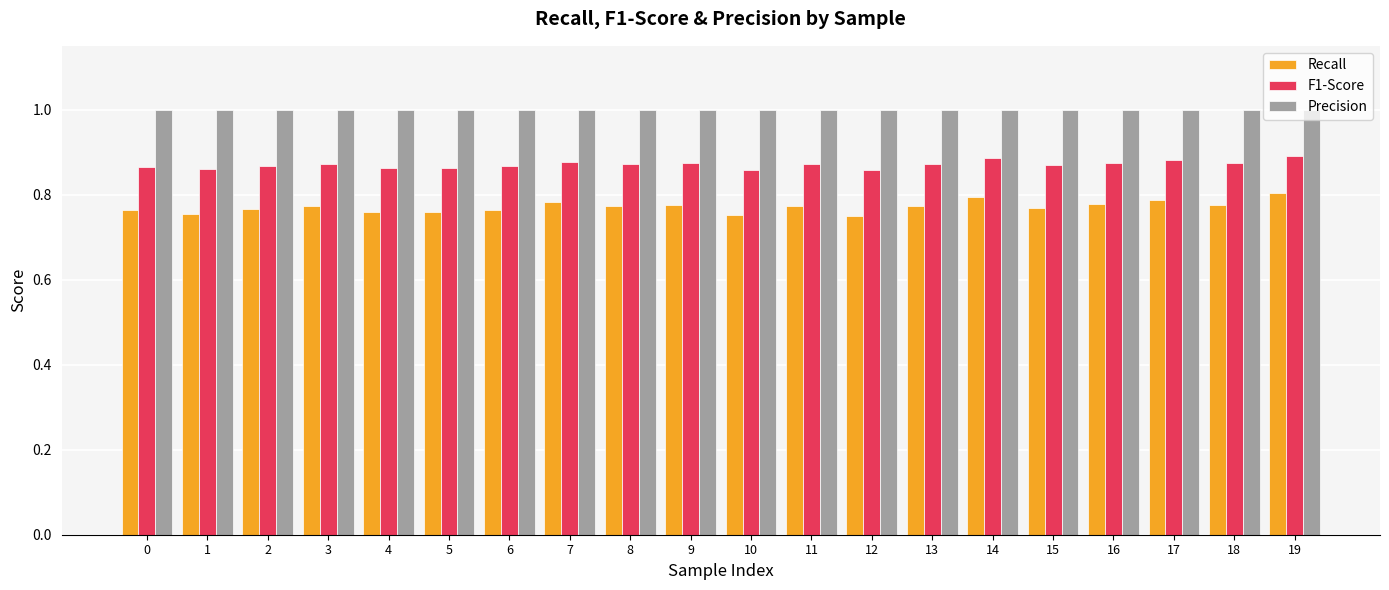

What is the greatest value displayed?

1.0